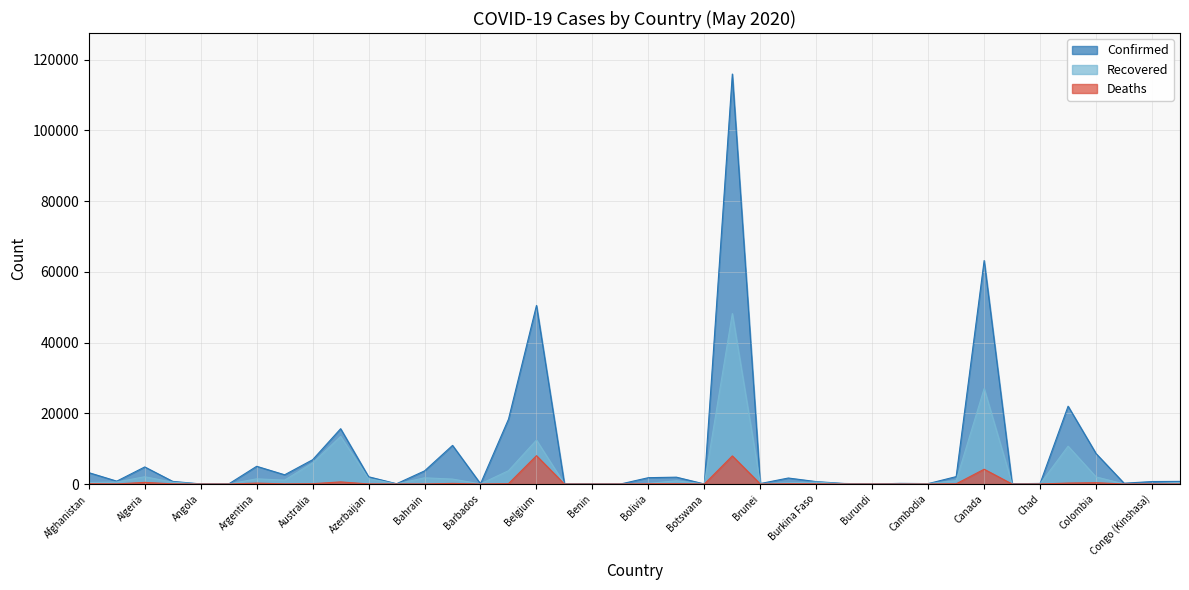

Count the number of data series in this chart.

3